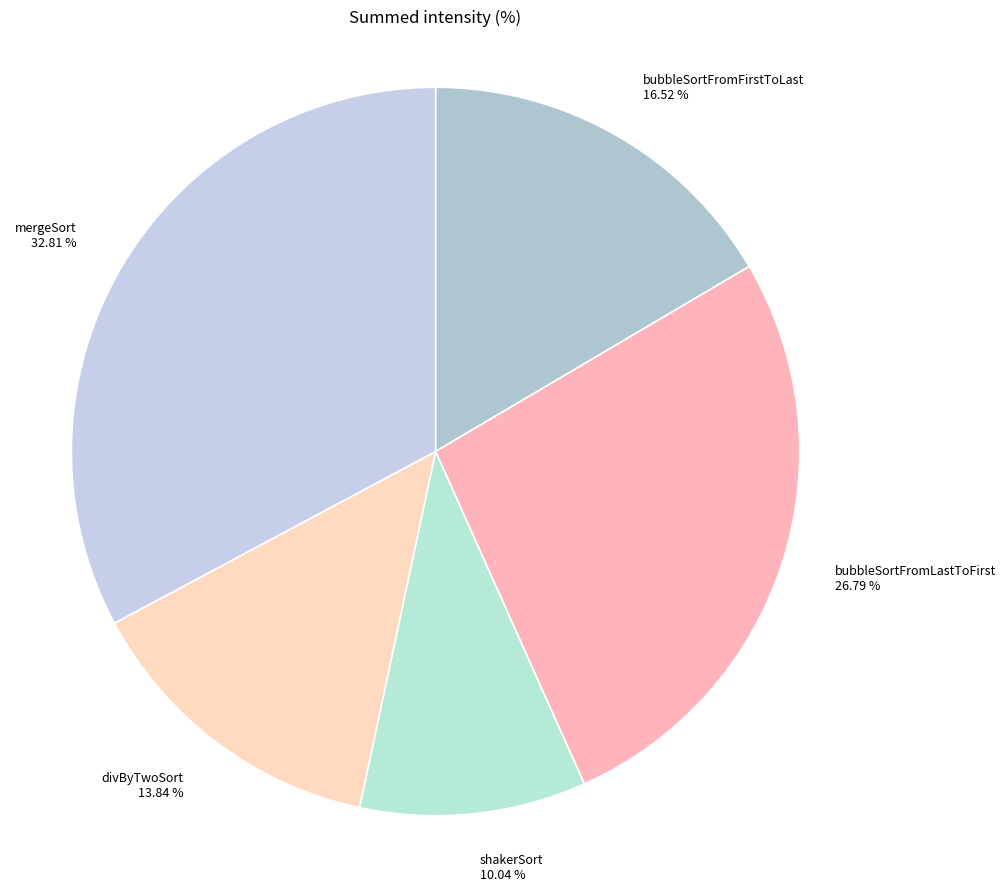

What percentage do mergeSort and divByTwoSort together represent?

46.7%